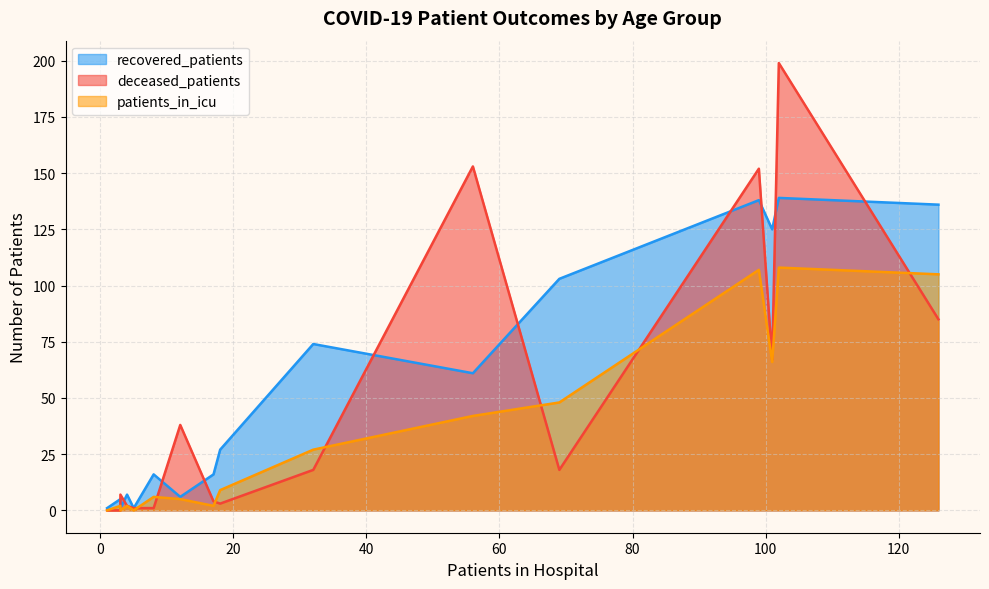

What is the difference between the highest and lowest values at 60 - 64?

51